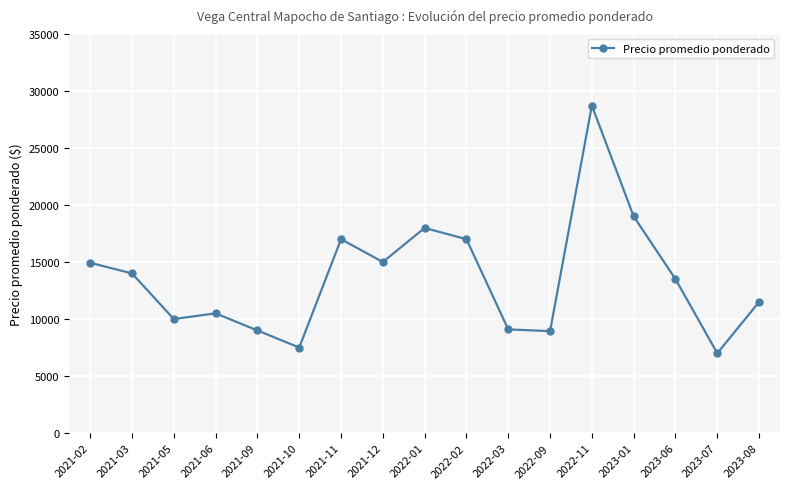

What is the maximum value shown in the chart?

28711